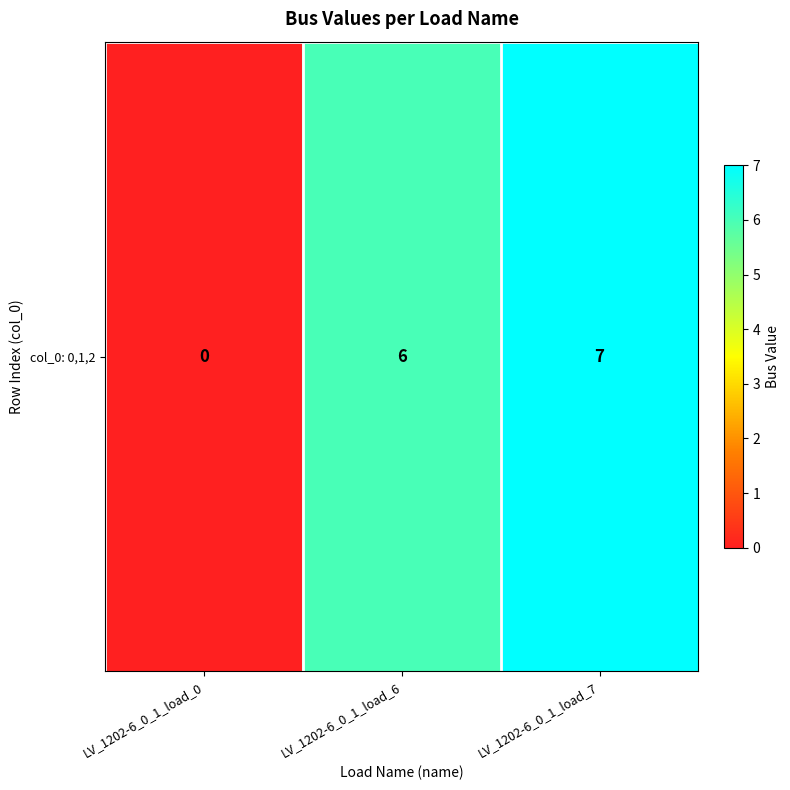

How many positive values are there?

2